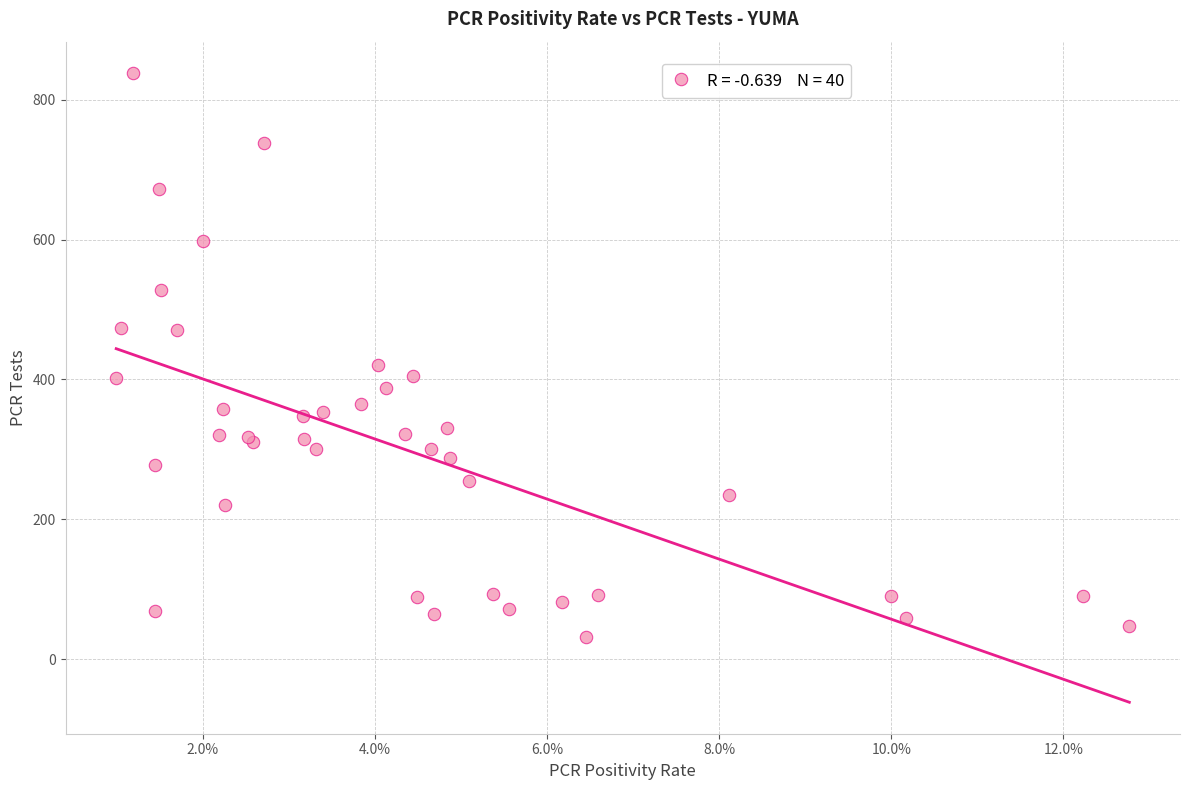

What Y value in the scatter plot is closest to 434?

421